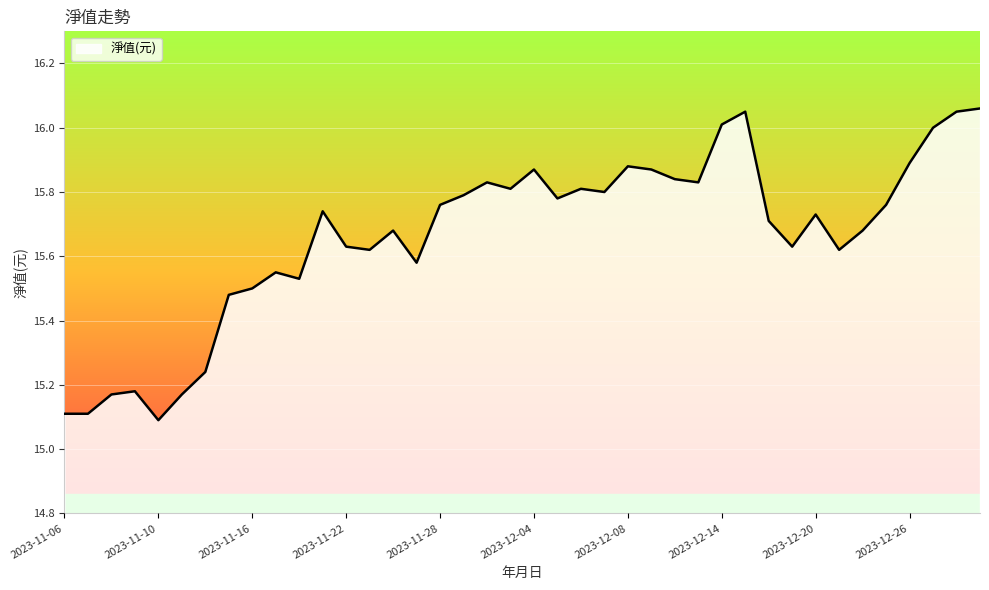

What is the minimum value shown in the chart?

15.1